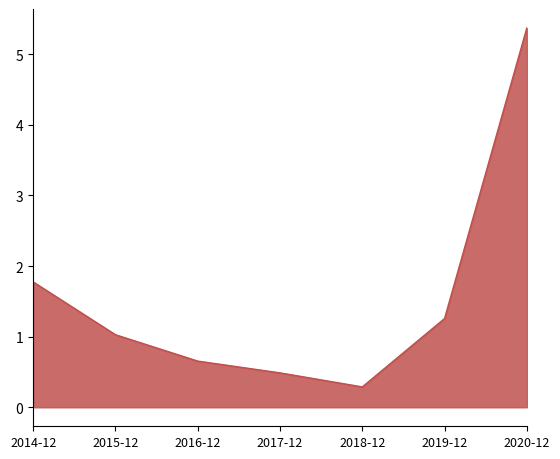

The chart shows a value of 0.7 at 2016-12. True or false?

True